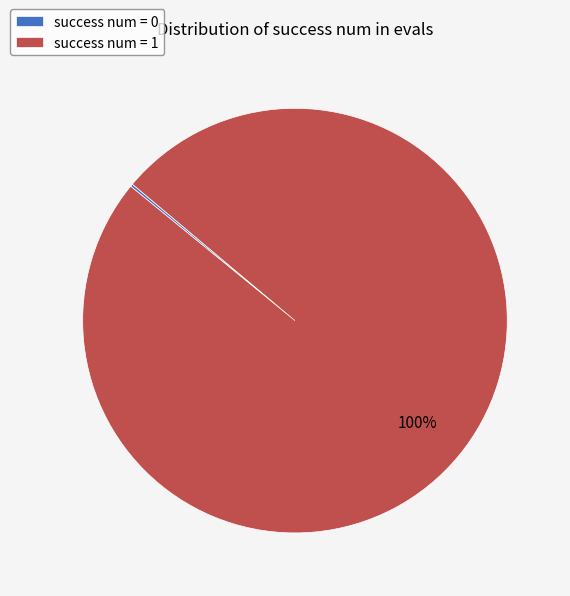

True or false: success num = 1 accounts for 100% of the total.

True